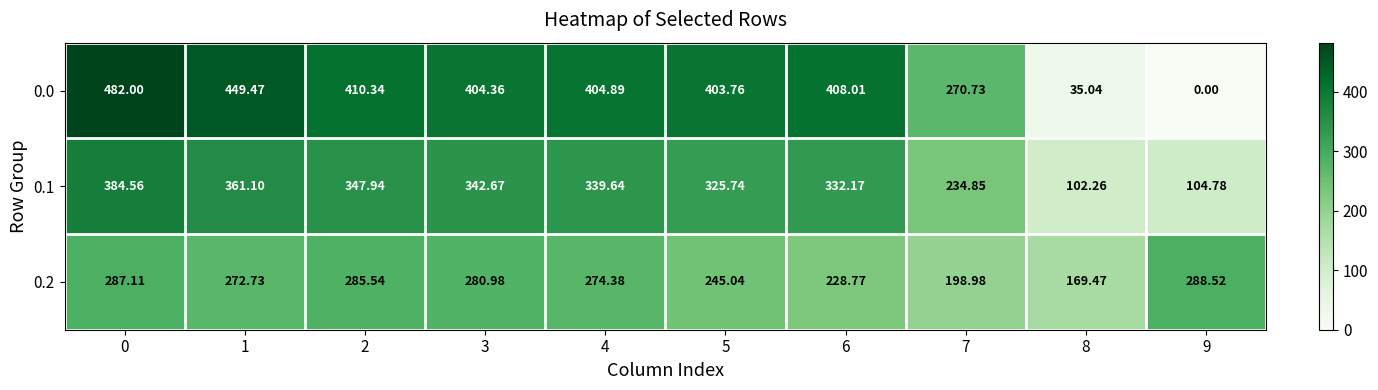

Is the value of 0.1 at 8 greater than the value of 0.0 at 5?

No